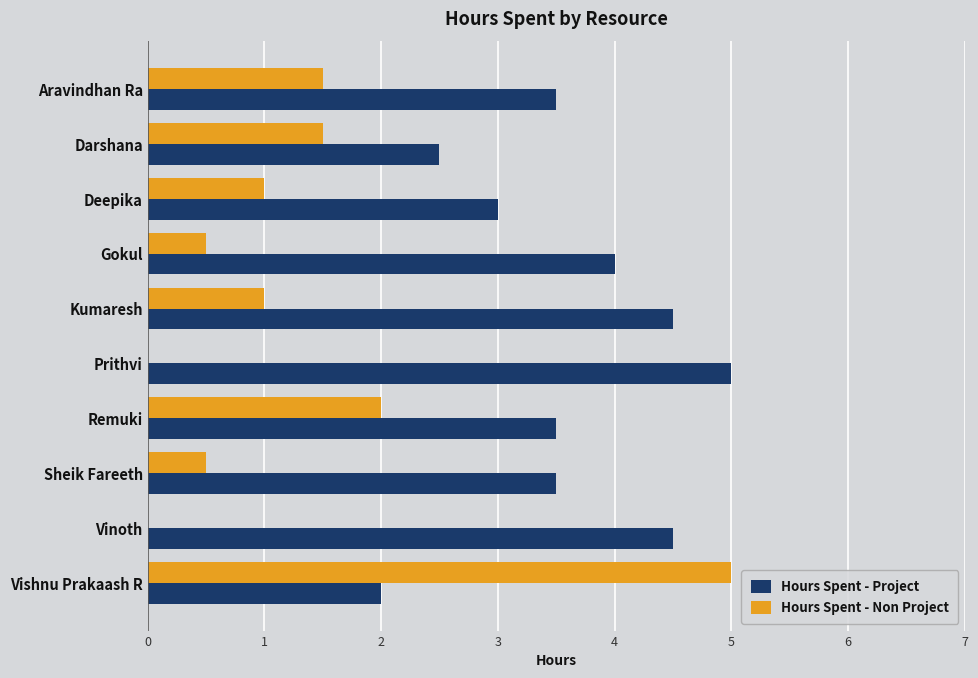

The value of Hours Spent - Project at Darshana is 2.5. True or false?

True